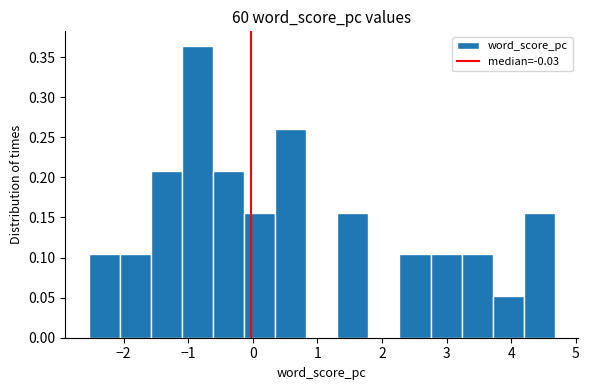

What is the height of the bar covering 3.2 to 3.7 on the x-axis? Neither the bar edges nor the heights are printed on the chart, so give them approximately, as read against the axes.

0.105